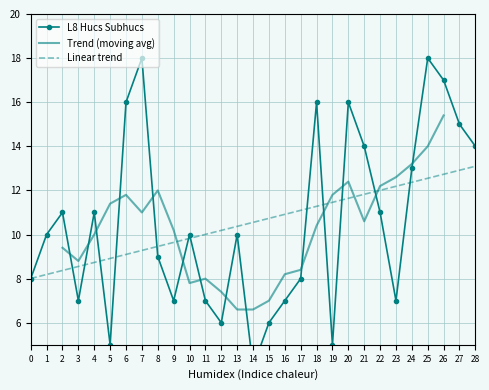

At which label does Trend (moving avg) reach its peak?

26